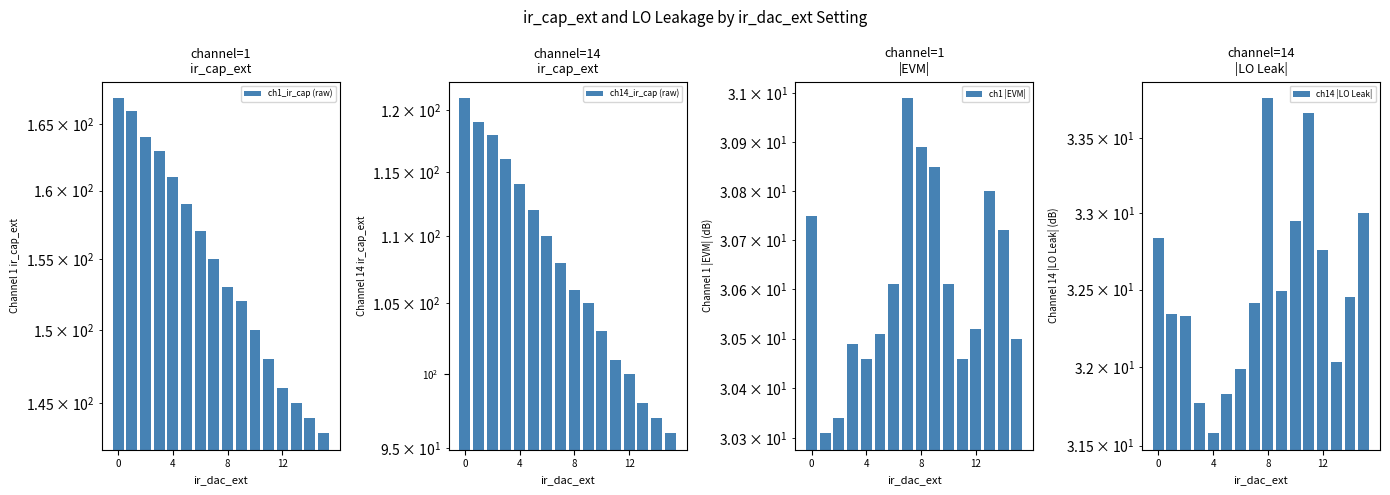

What is the difference between the maximum and minimum values in the ch1 |EVM| series?

0.7